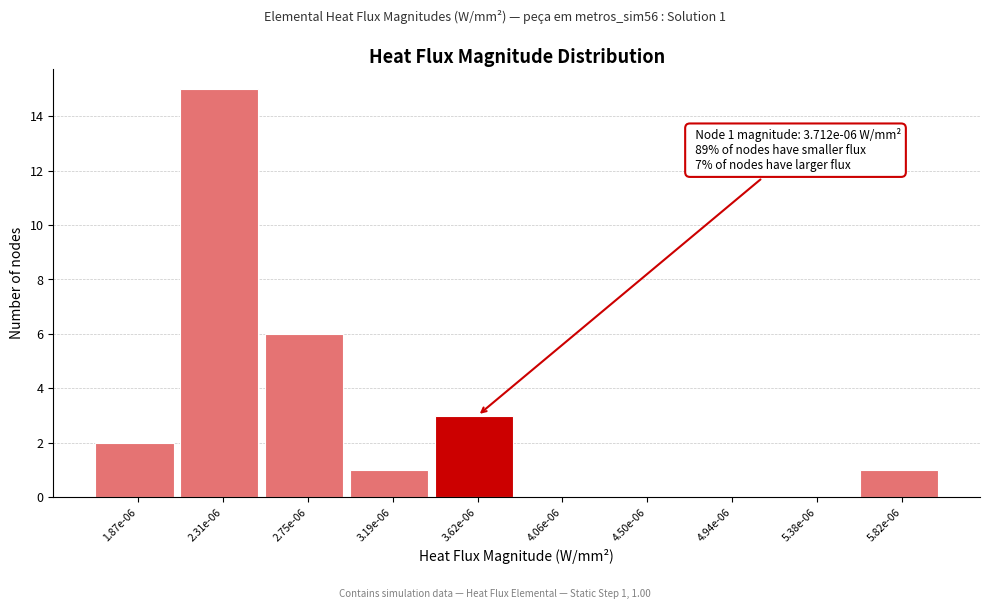

Reading right to left, transcribe all the data shown in this chart.

5.82e-06=1	5.38e-06=0	4.94e-06=0	4.50e-06=0	4.06e-06=0	3.62e-06=3	3.19e-06=1	2.75e-06=6	2.31e-06=15	1.87e-06=2